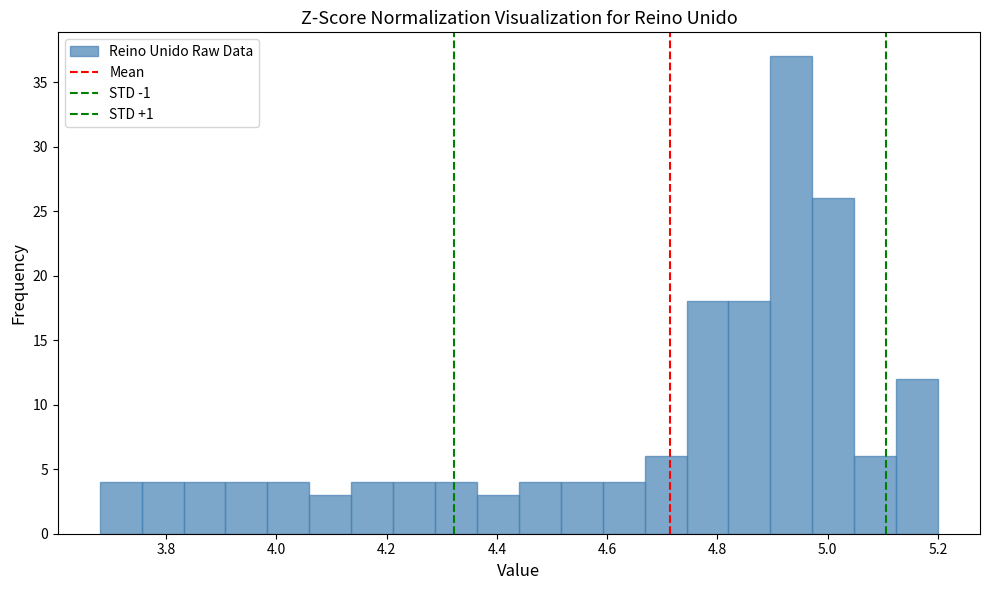

Around what value on the x-axis is the tallest bar? Give the approximate position of its centre, as read against the axis.

4.94